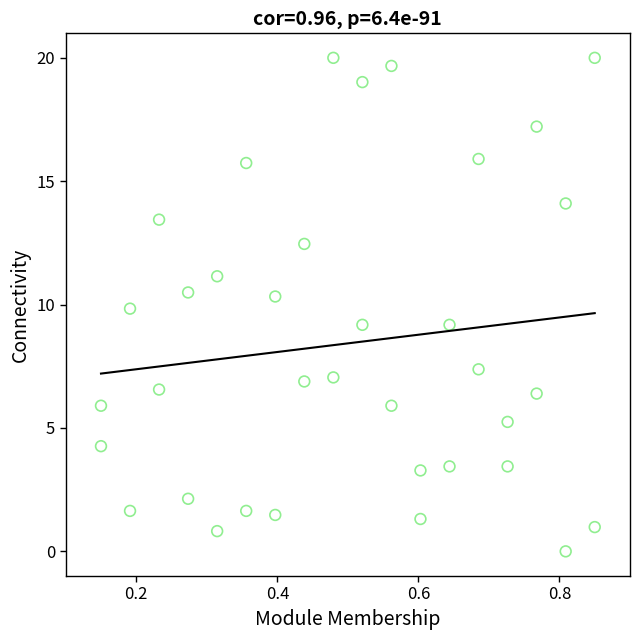

What is the range of Y values (max minus min)?

20.0